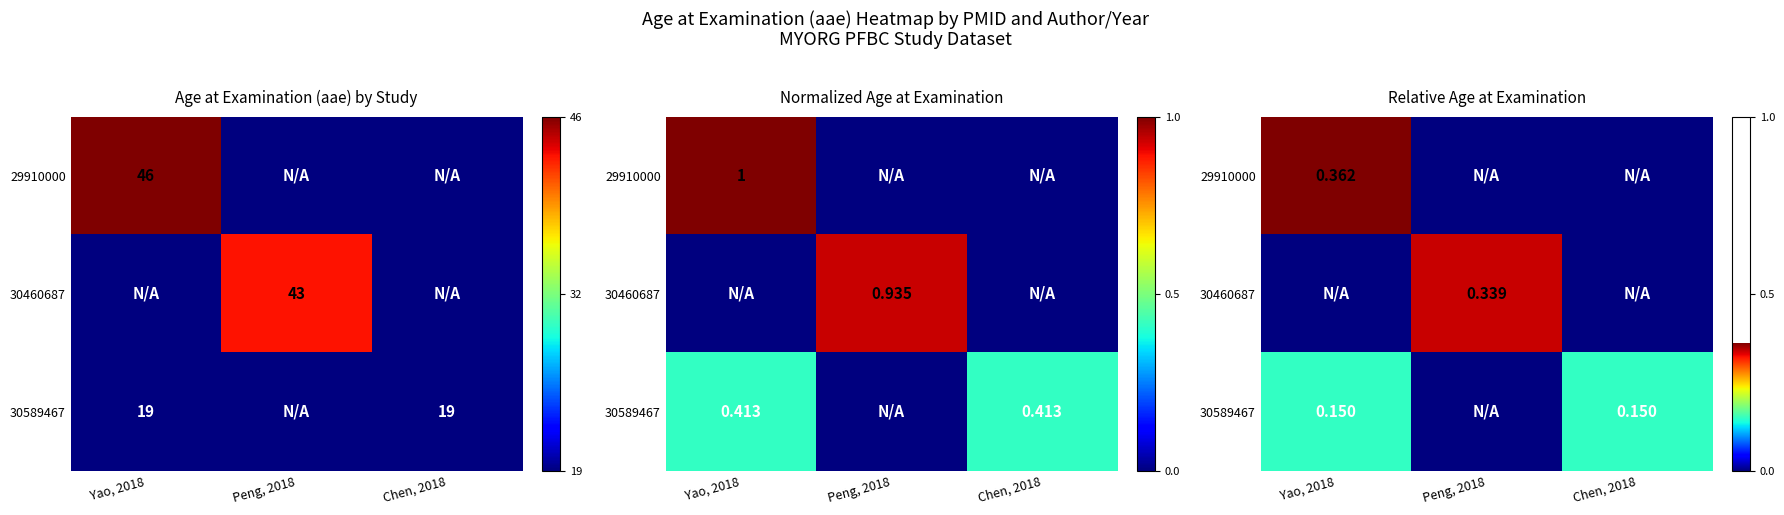

Is the value of 29910000 at Chen, 2018 greater than the value of 30460687 at Yao, 2018?

No